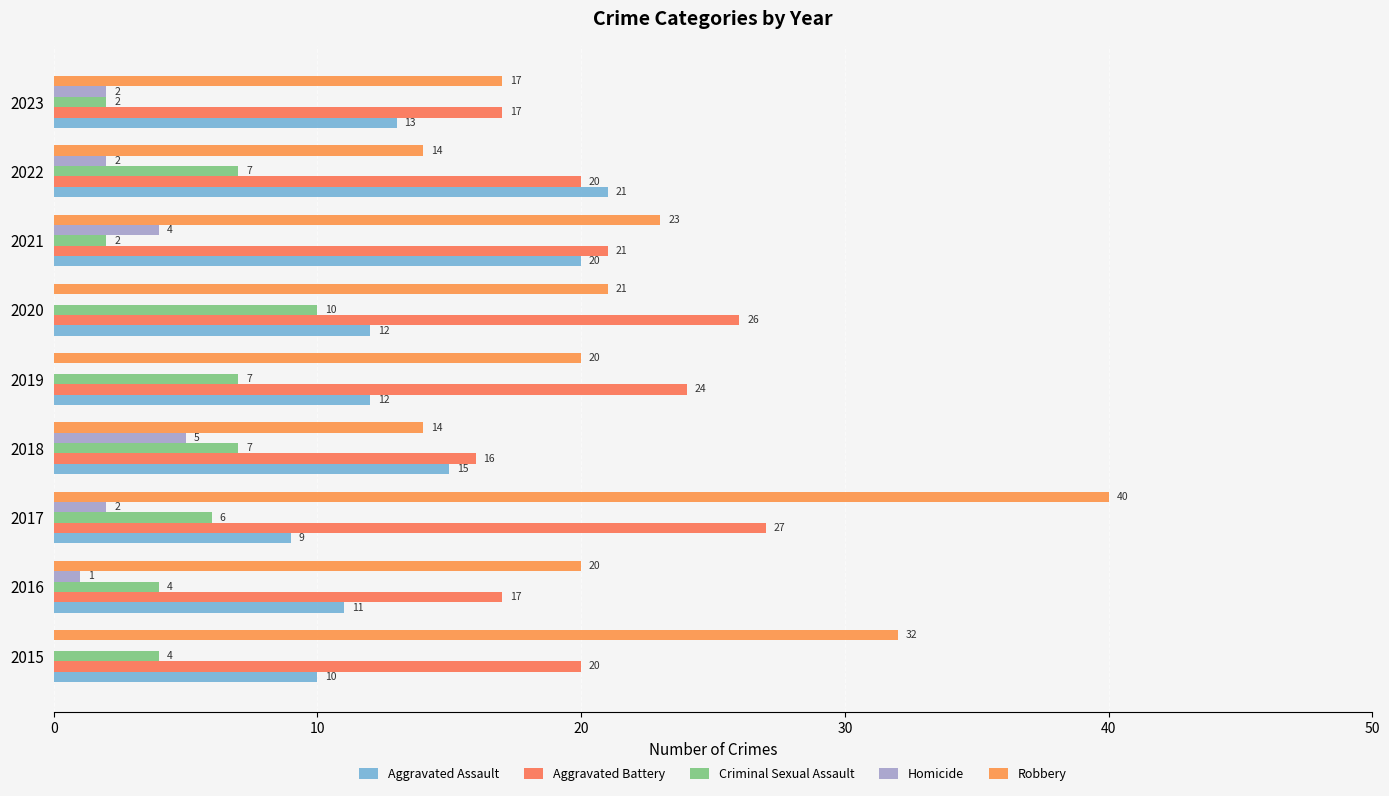

Which category has the highest value across all series?

2017